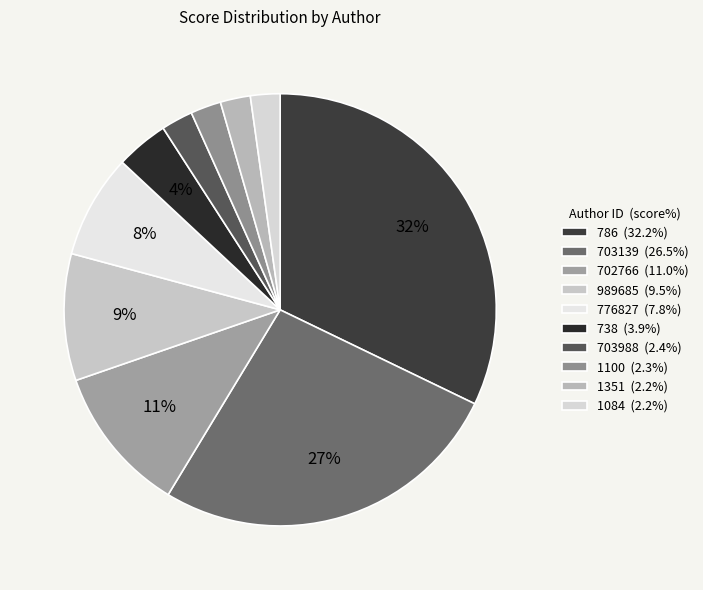

Count the number of slices in the pie.

10